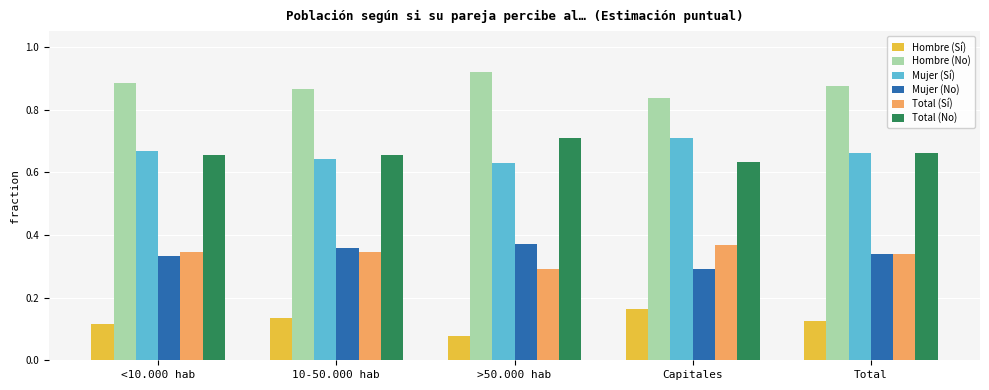

What is the sum of all Mujer (Sí) values?

3.3